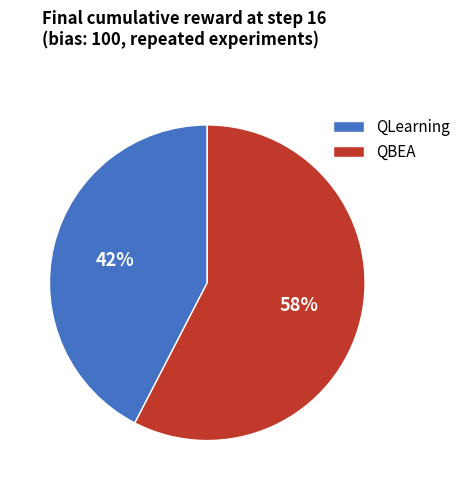

How many slices are in this pie chart?

2